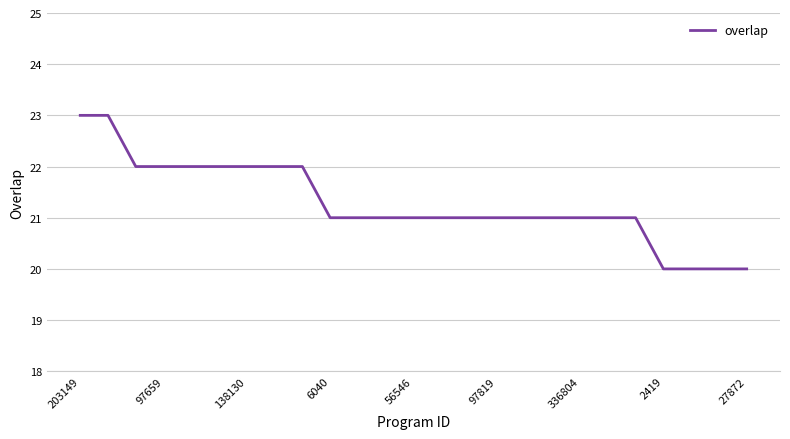

Reading left to right, transcribe all the data shown in this chart.

23	23	22	22	22	22	22	22	22	21	21	21	21	21	21	21	21	21	21	21	21	20	20	20	20